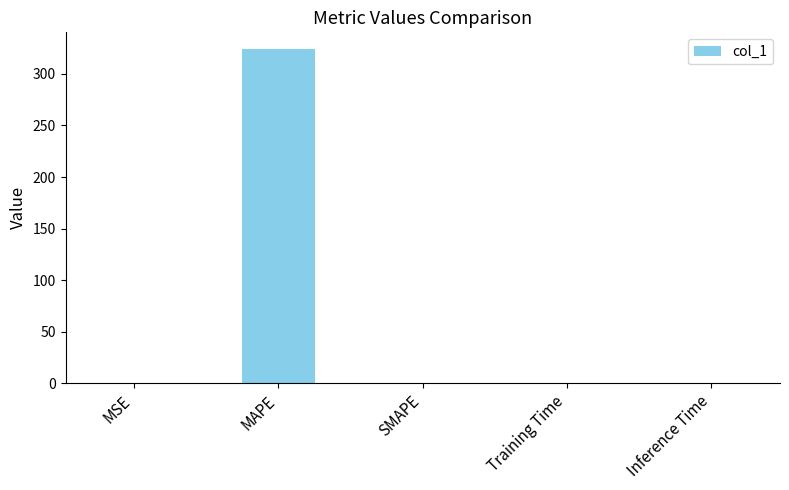

What is the sum of all values?

324.4